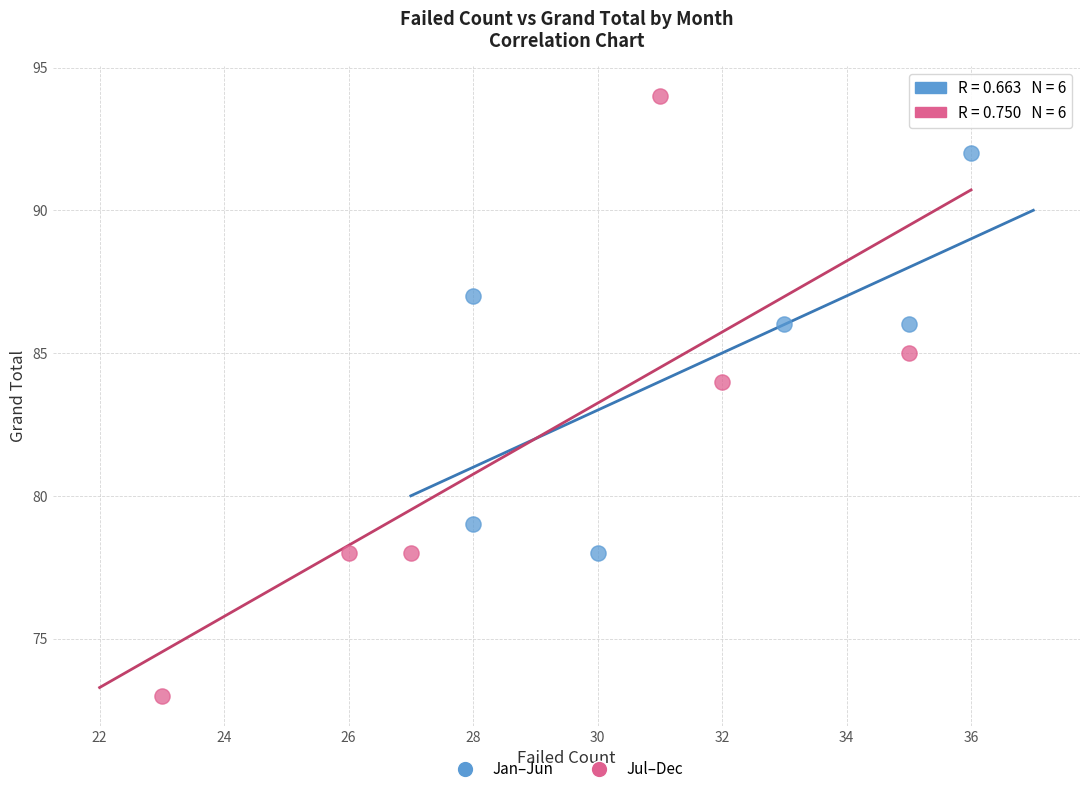

Which series has the widest spread of Y values?

Jul–Dec